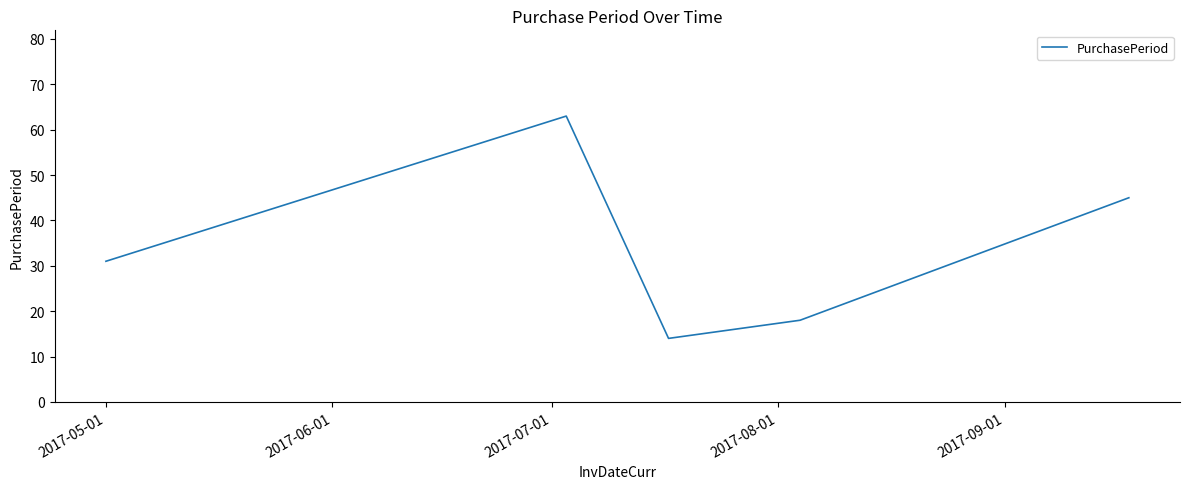

What is the greatest value displayed?

63